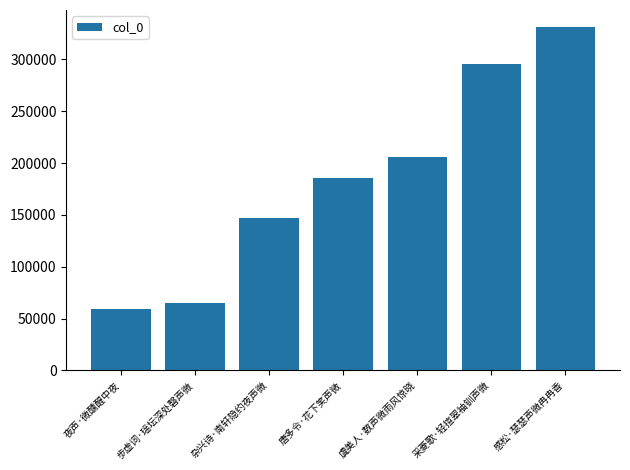

Which category has the lowest value across all series?

夜声·微醺醒中夜